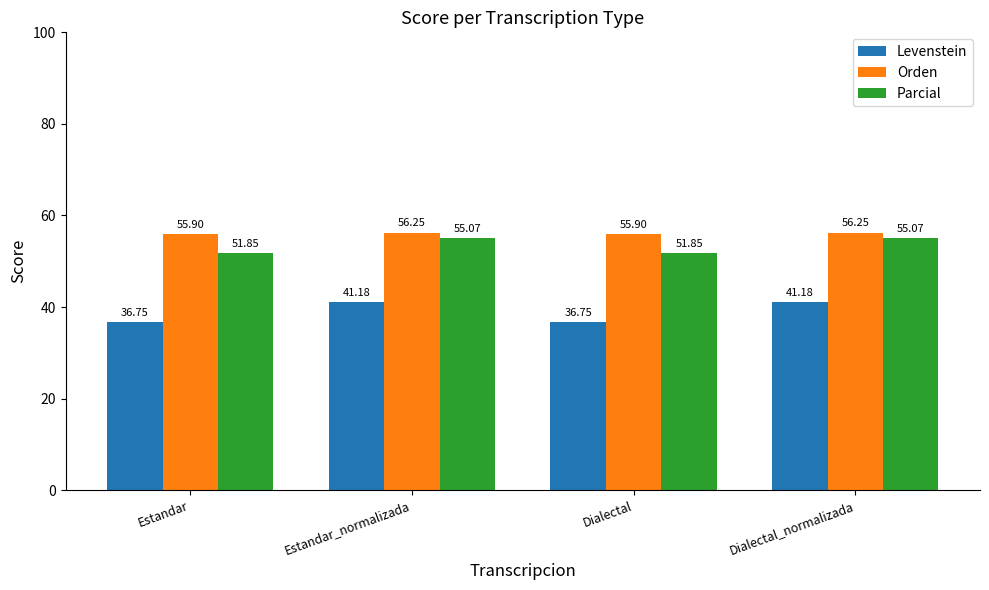

How many Orden values are between 55 and 56?

2